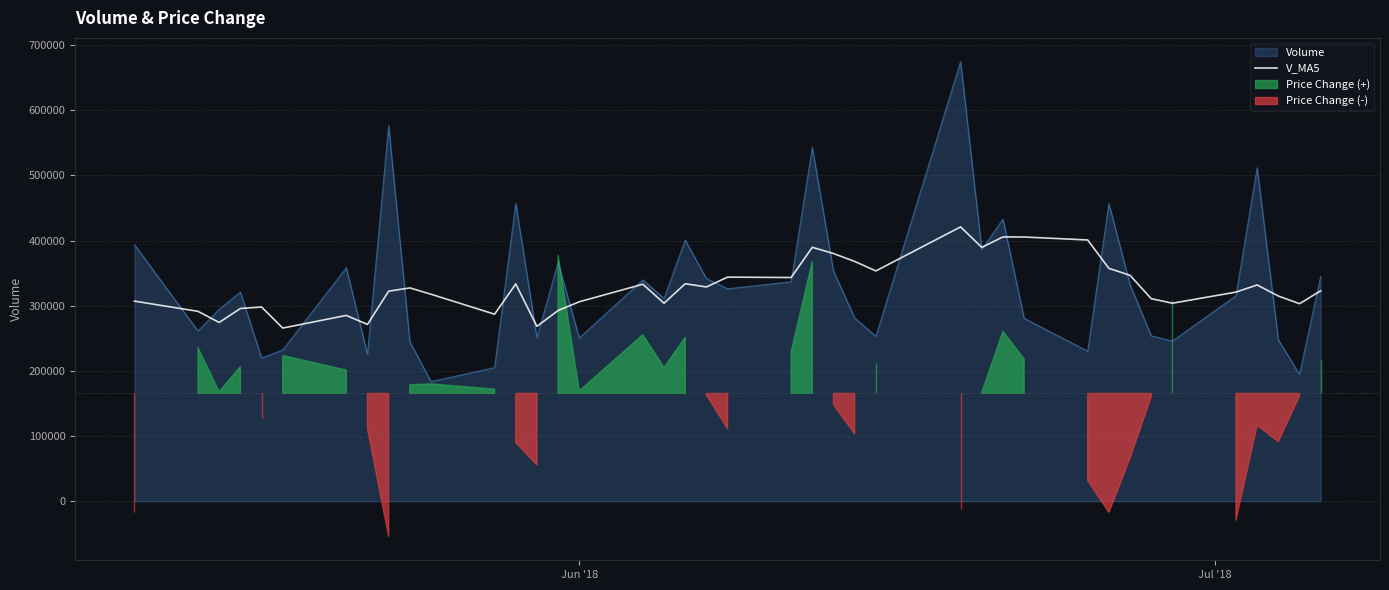

What is the maximum value for V_MA5?

420967.6